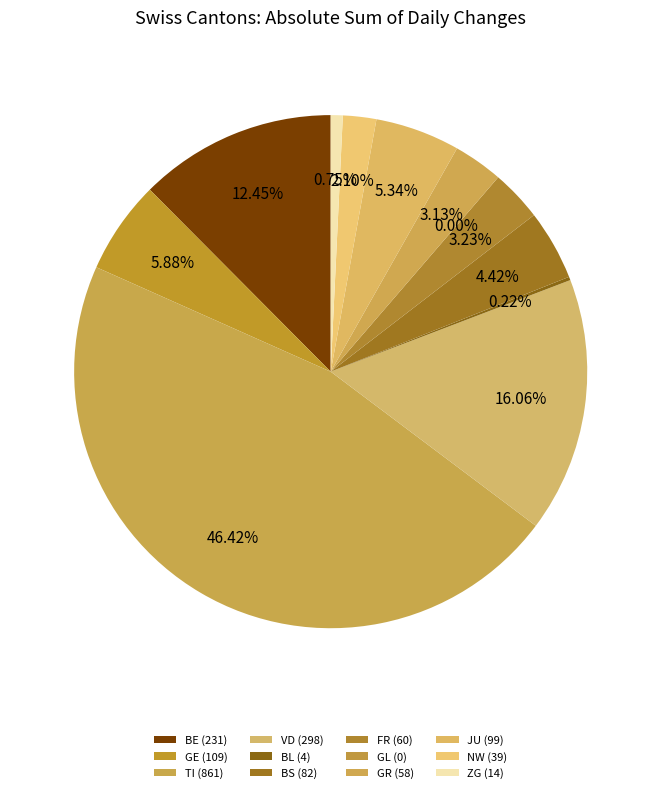

The ZG slice represents 1% of the pie. True or false?

False